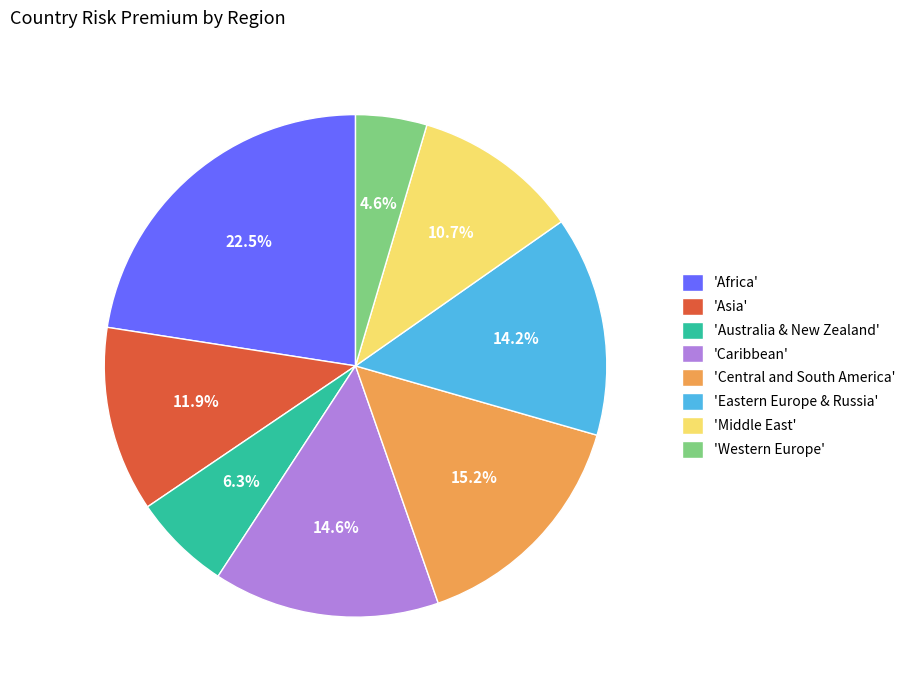

Count the number of slices in the pie.

8